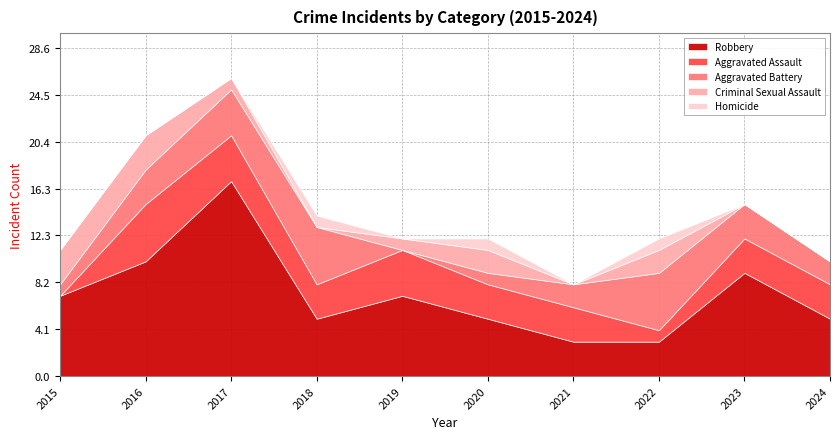

Reading right to left, what are all the values shown in this chart?

Robbery: 5	9	3	3	5	7	5	17	10	7
Aggravated Assault: 3	3	1	3	3	4	3	4	5	0
Aggravated Battery: 2	3	5	2	1	0	5	4	3	1
Criminal Sexual Assault: 0	0	2	0	2	1	0	1	3	3
Homicide: 0	0	1	0	1	0	1	0	0	0